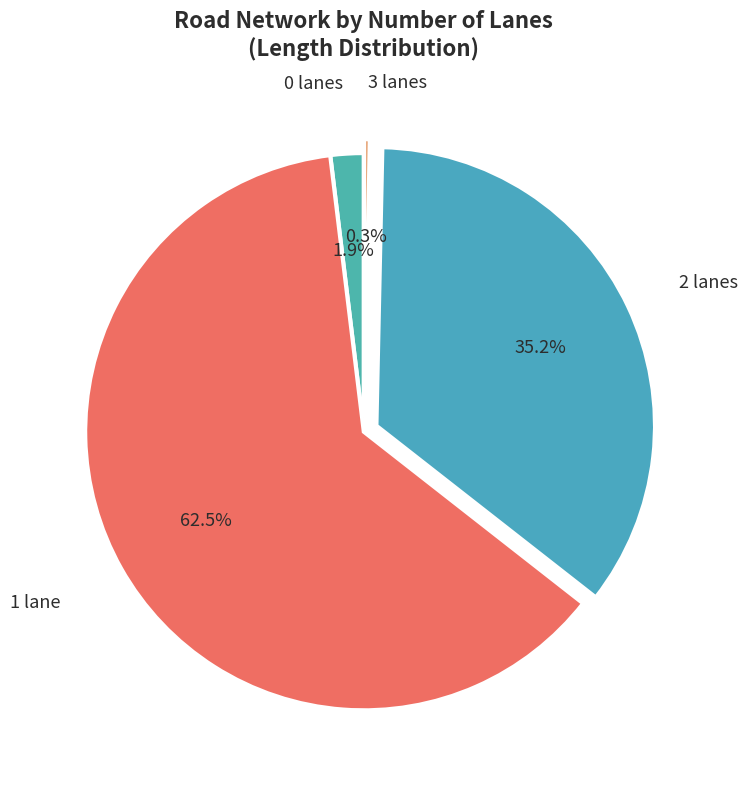

Rank the categories by value from highest to lowest.

1 lane, 2 lanes, 0 lanes, 3 lanes